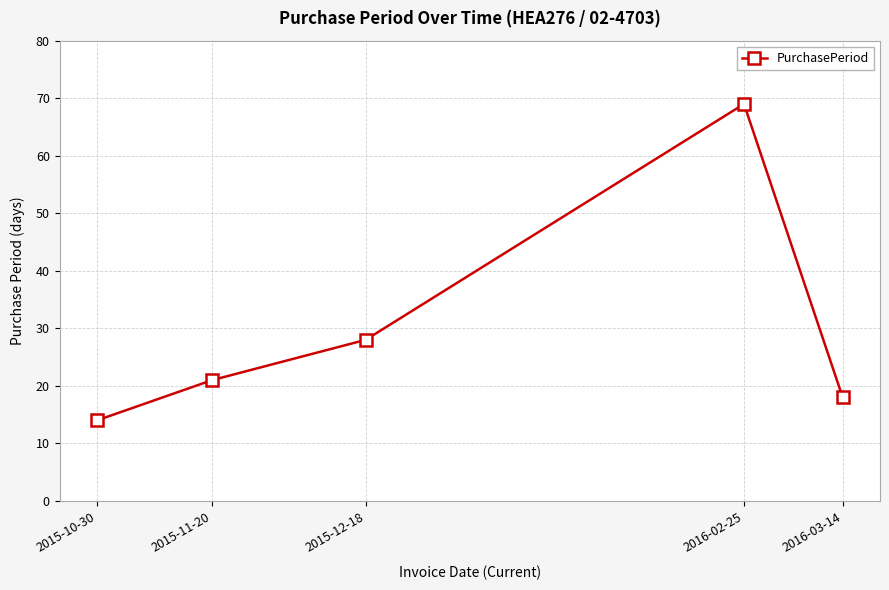

What is the change in value from 2016-02-25 to 2016-03-14?

-51